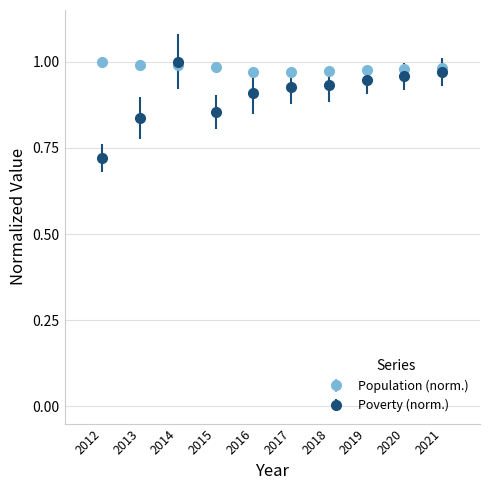

Is the value of Poverty (norm.) at 2012 greater than the value of Population (norm.) at 2020?

No